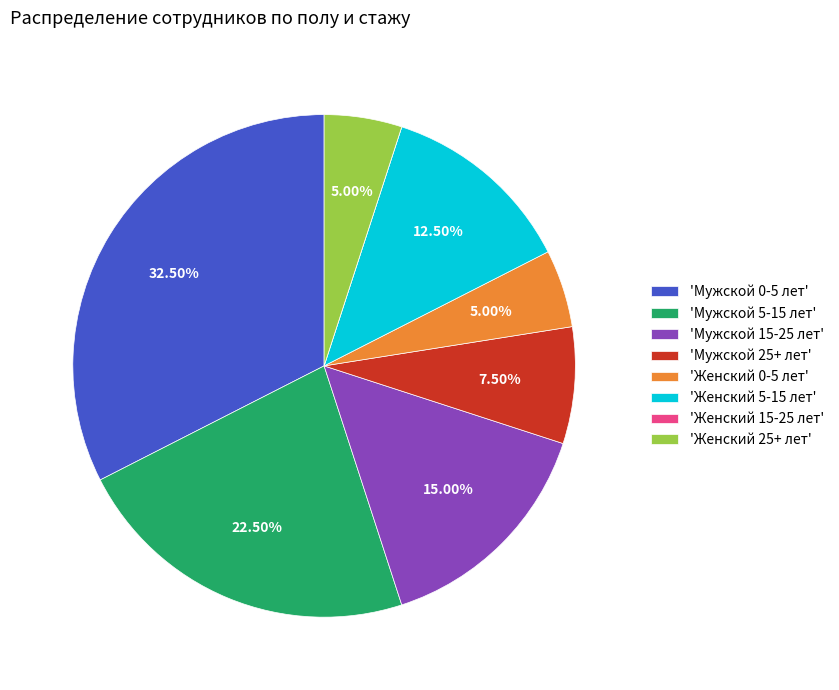

Do 'Женский 5-15 лет' and 'Женский 25+ лет' together represent more than half of the pie?

No